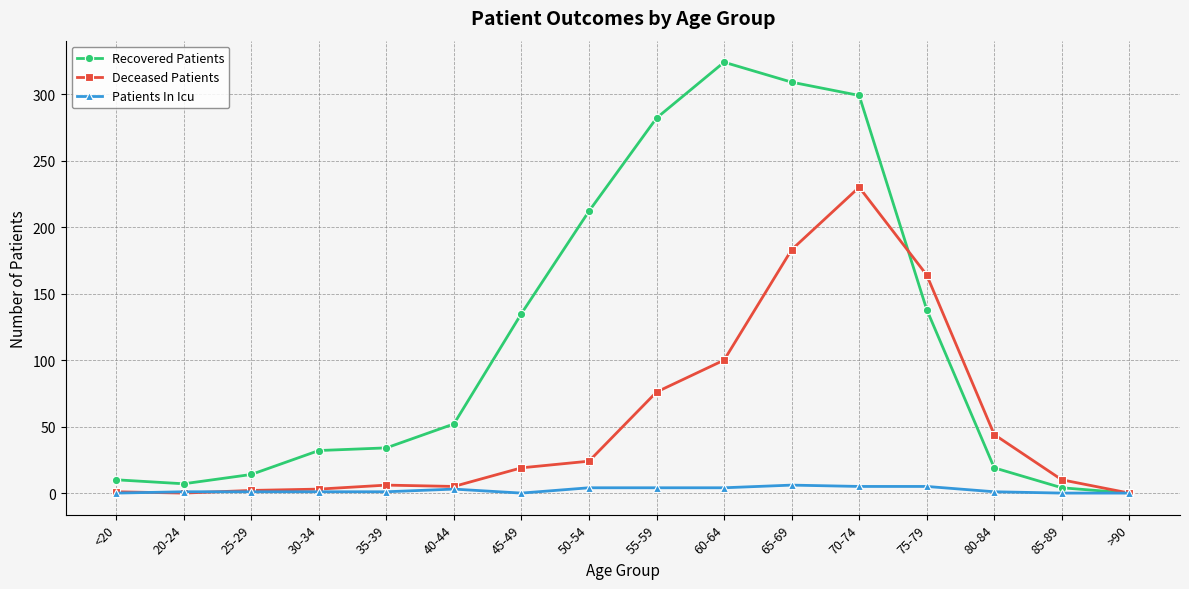

What is the average value of the Recovered Patients series?

117